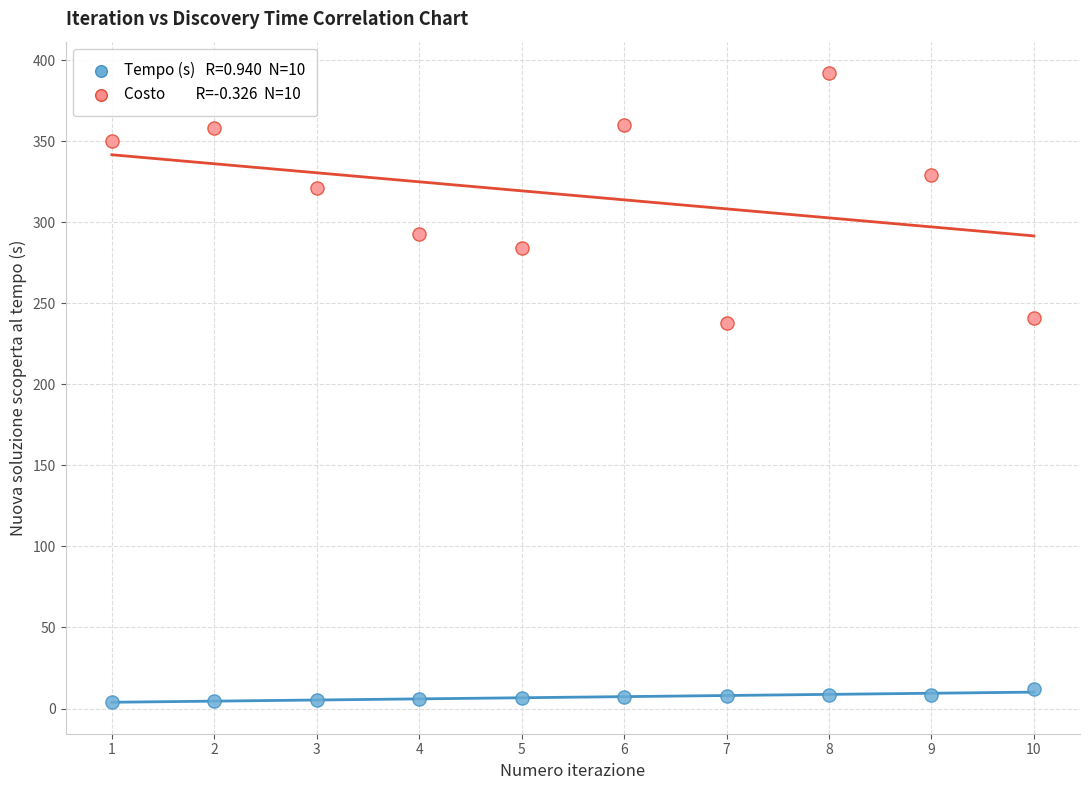

Across all data points, what is the range of X values (max minus min)?

9.0